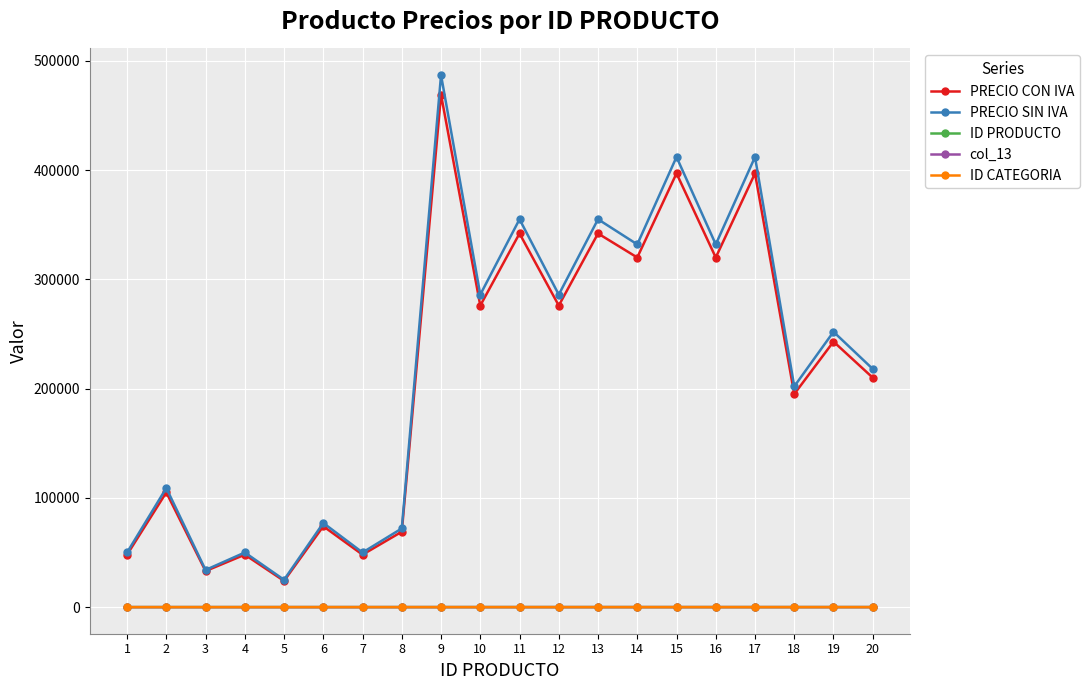

Rank the series at 15 from lowest to highest value.

ID CATEGORIA, ID PRODUCTO, col_13, PRECIO CON IVA, PRECIO SIN IVA